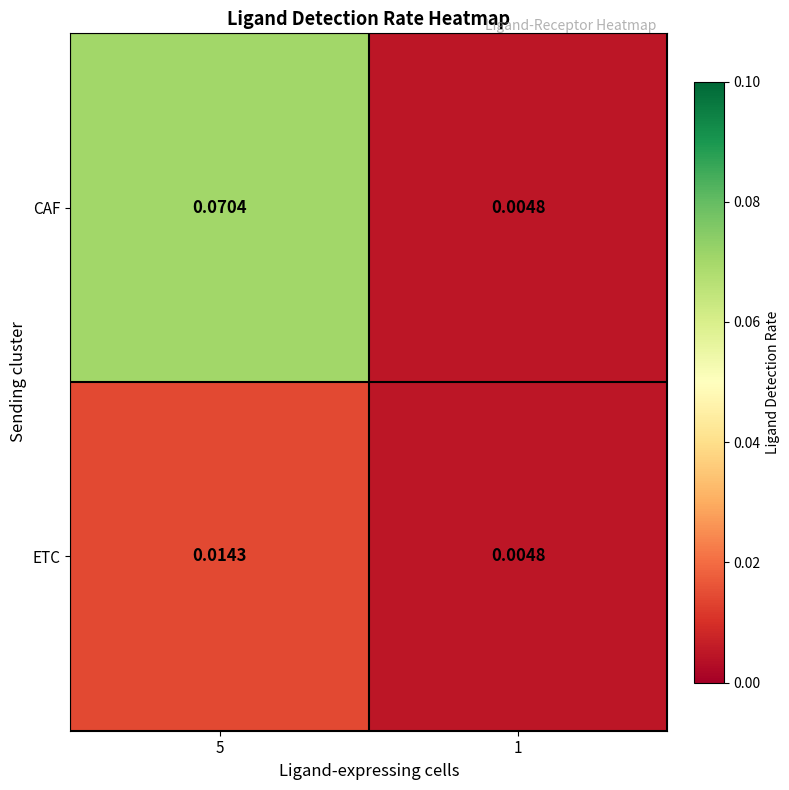

Is the value of ETC at 1 greater than the value of CAF at 5?

No